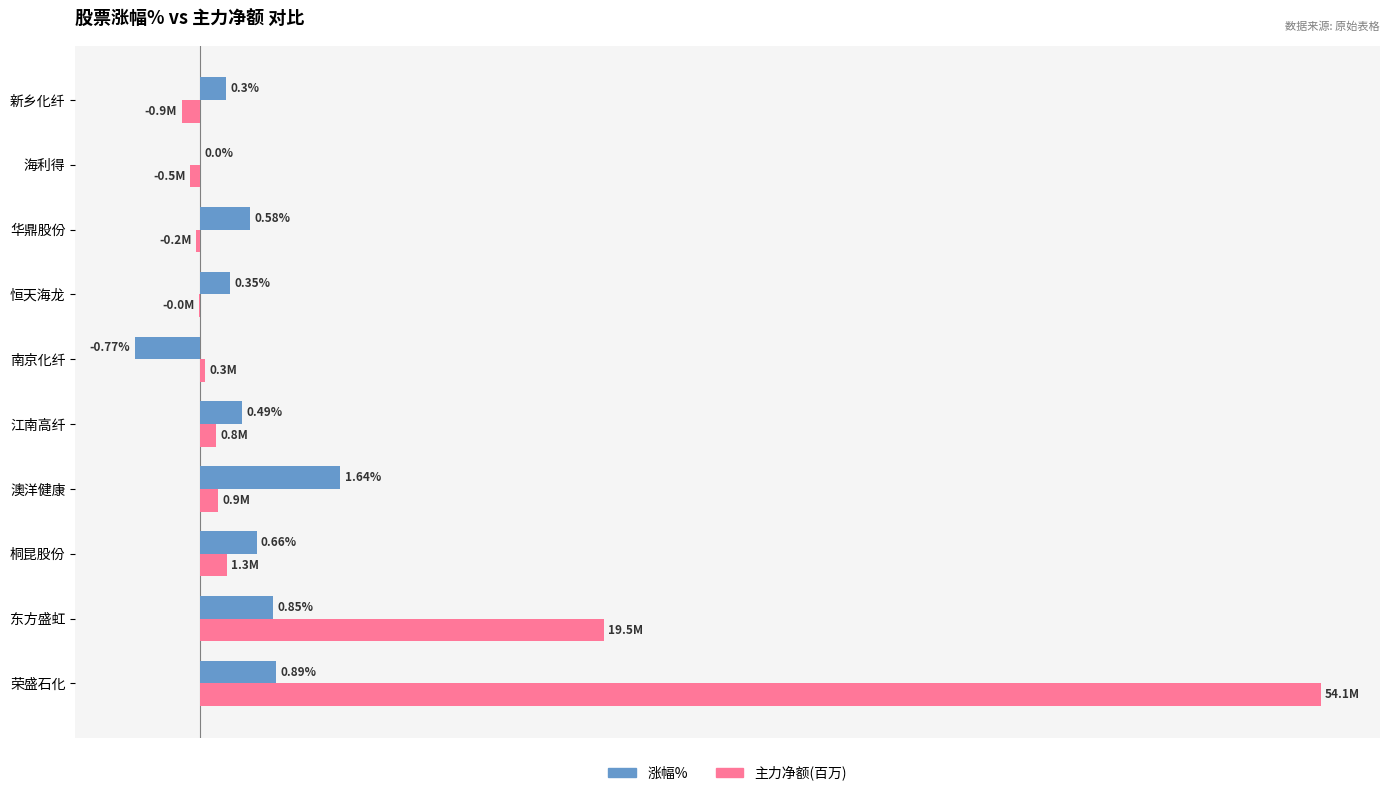

At which category does the chart reach its peak across all series?

荣盛石化